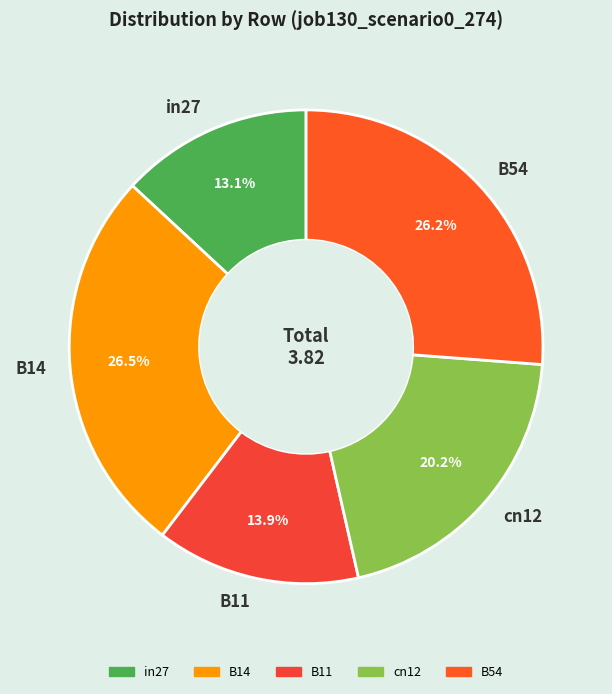

To the nearest percent, what is the difference between the in27 and B54 slice percentages?

13%